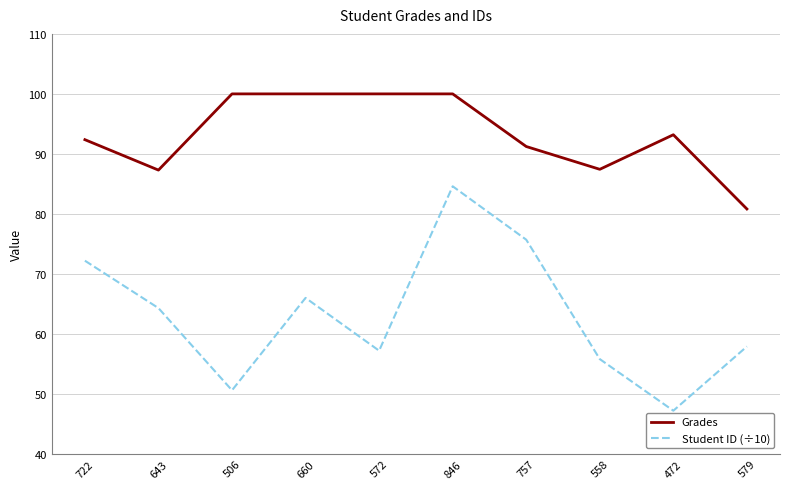

What is the difference between the highest and lowest values at 660?

34.0